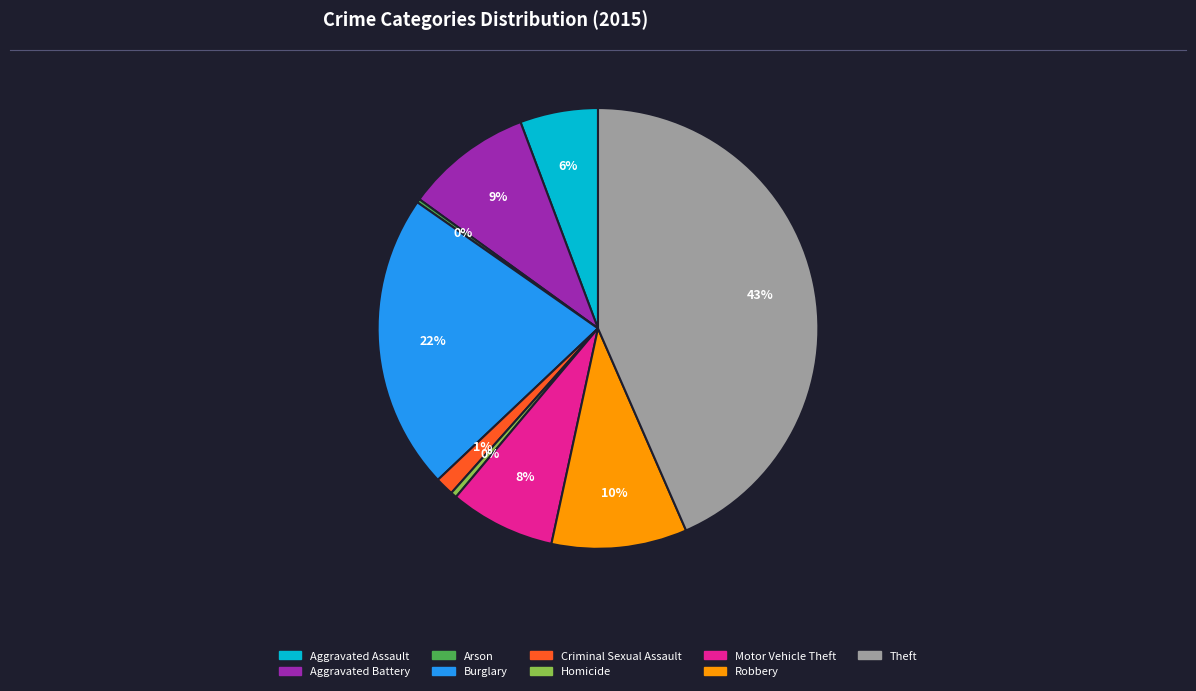

Which category has the biggest portion of the pie?

Theft